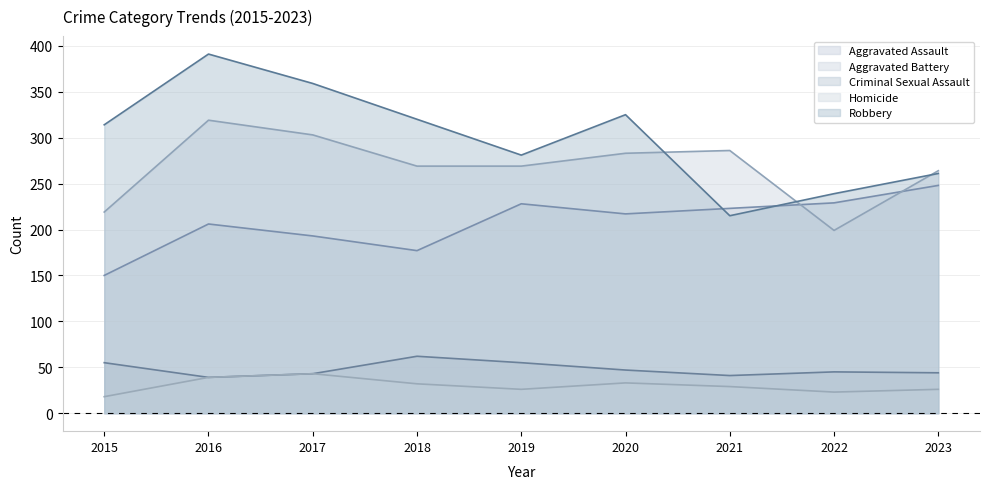

Where is the first local maximum for Aggravated Assault?

2016